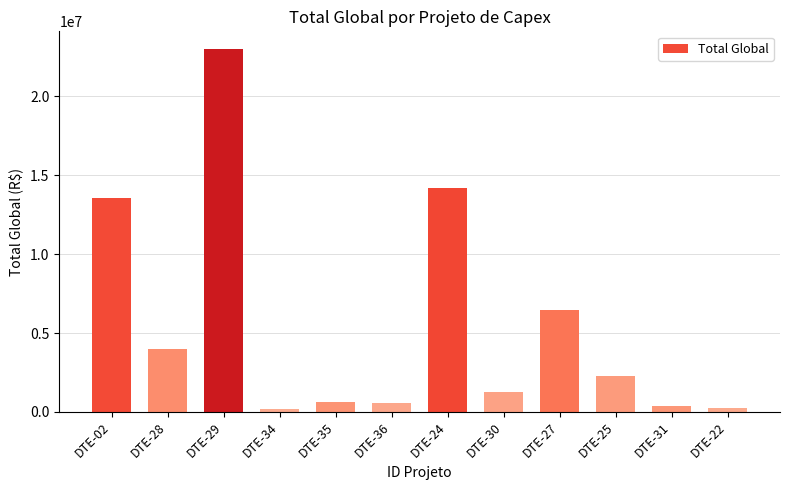

How many bars are there in total?

12